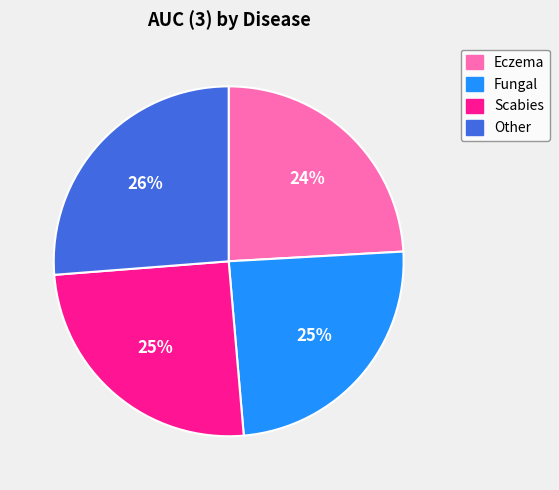

The Scabies slice represents 17% of the pie. True or false?

False